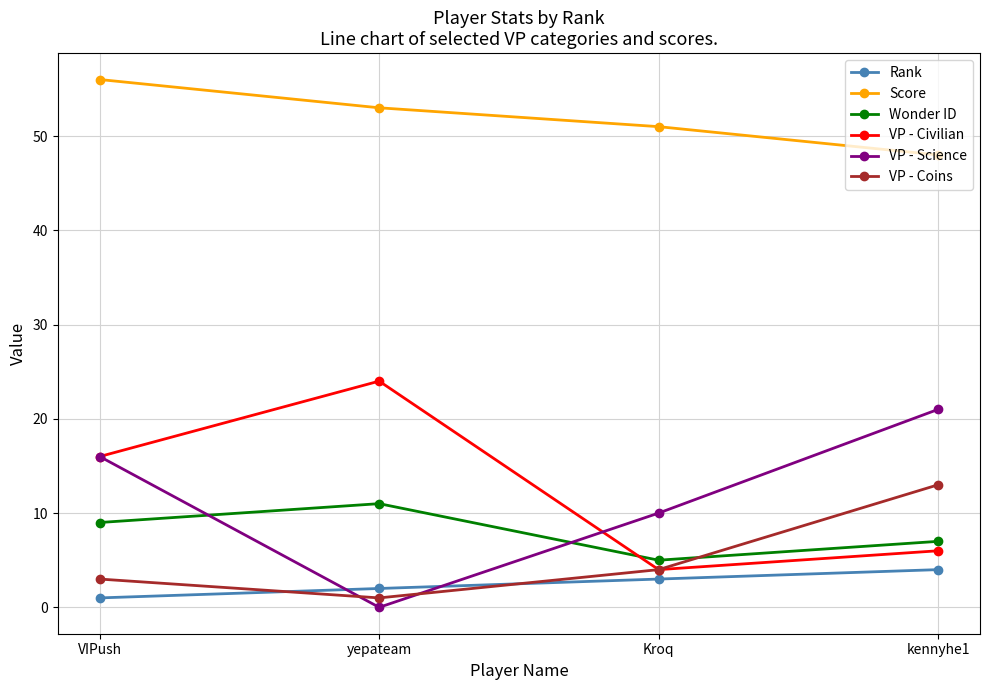

What is the value of the Score point at the 3rd from the left?

51